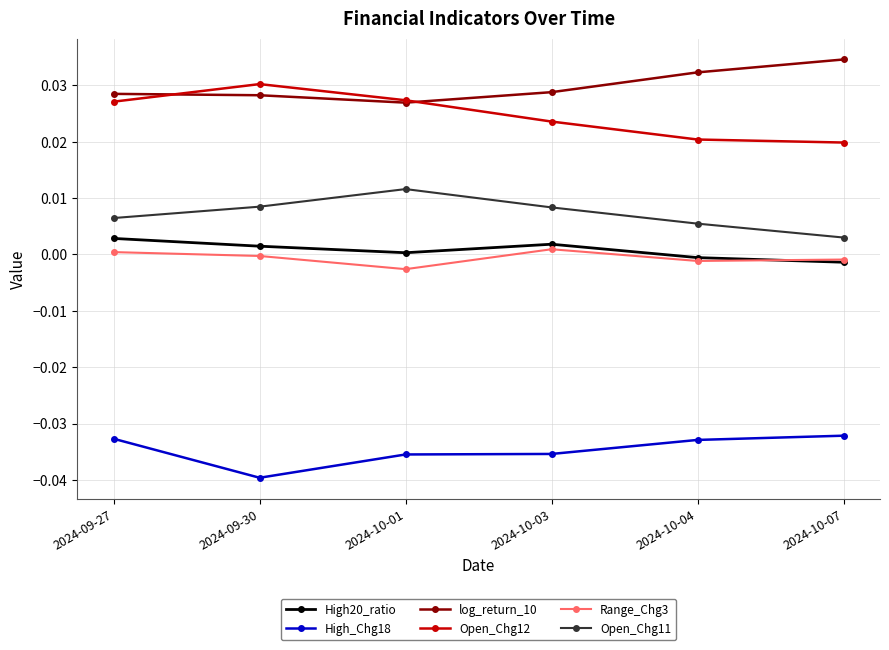

Is the value of Open_Chg11 at 2024-10-03 greater than the value of Range_Chg3 at 2024-10-01?

Yes